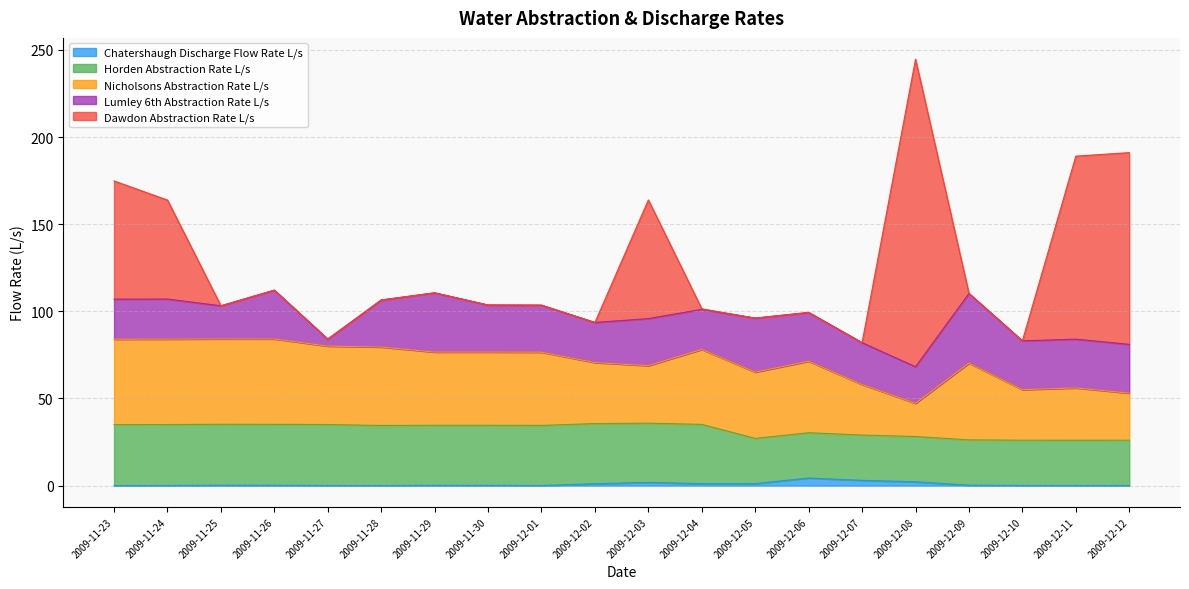

How many values in the Nicholsons Abstraction Rate L/s series exceed 42?

8